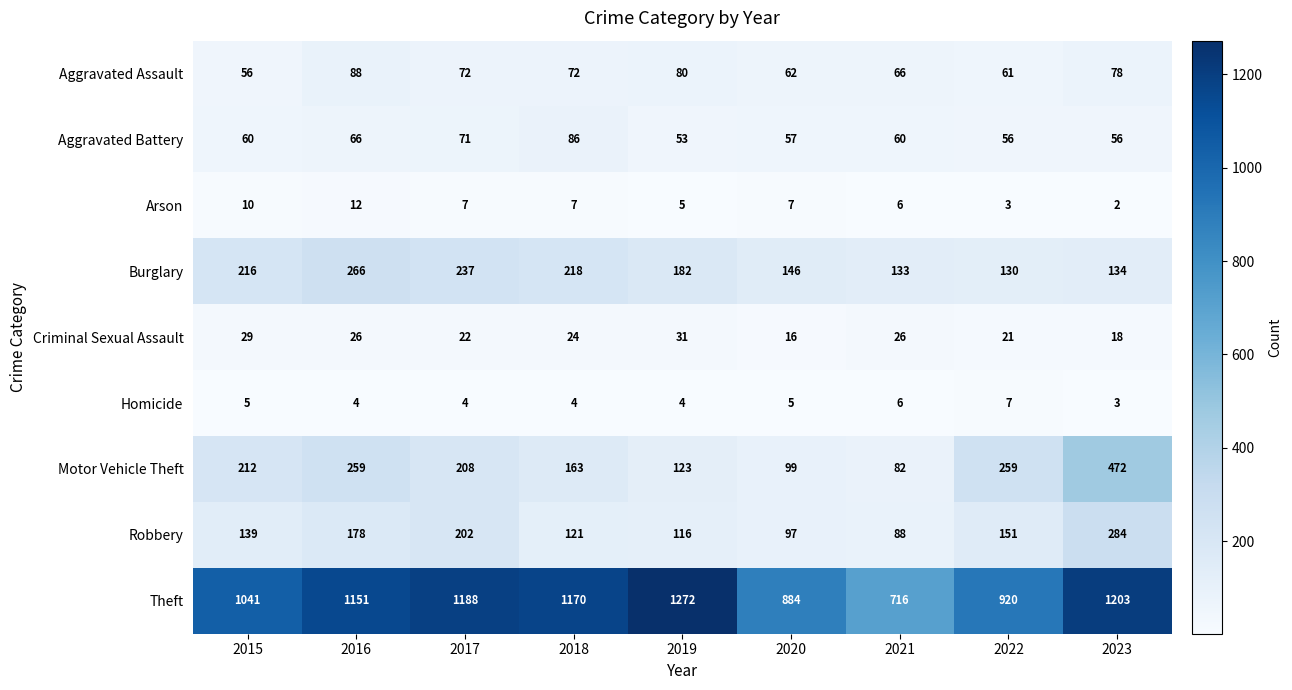

What is the maximum value shown in the chart?

1272